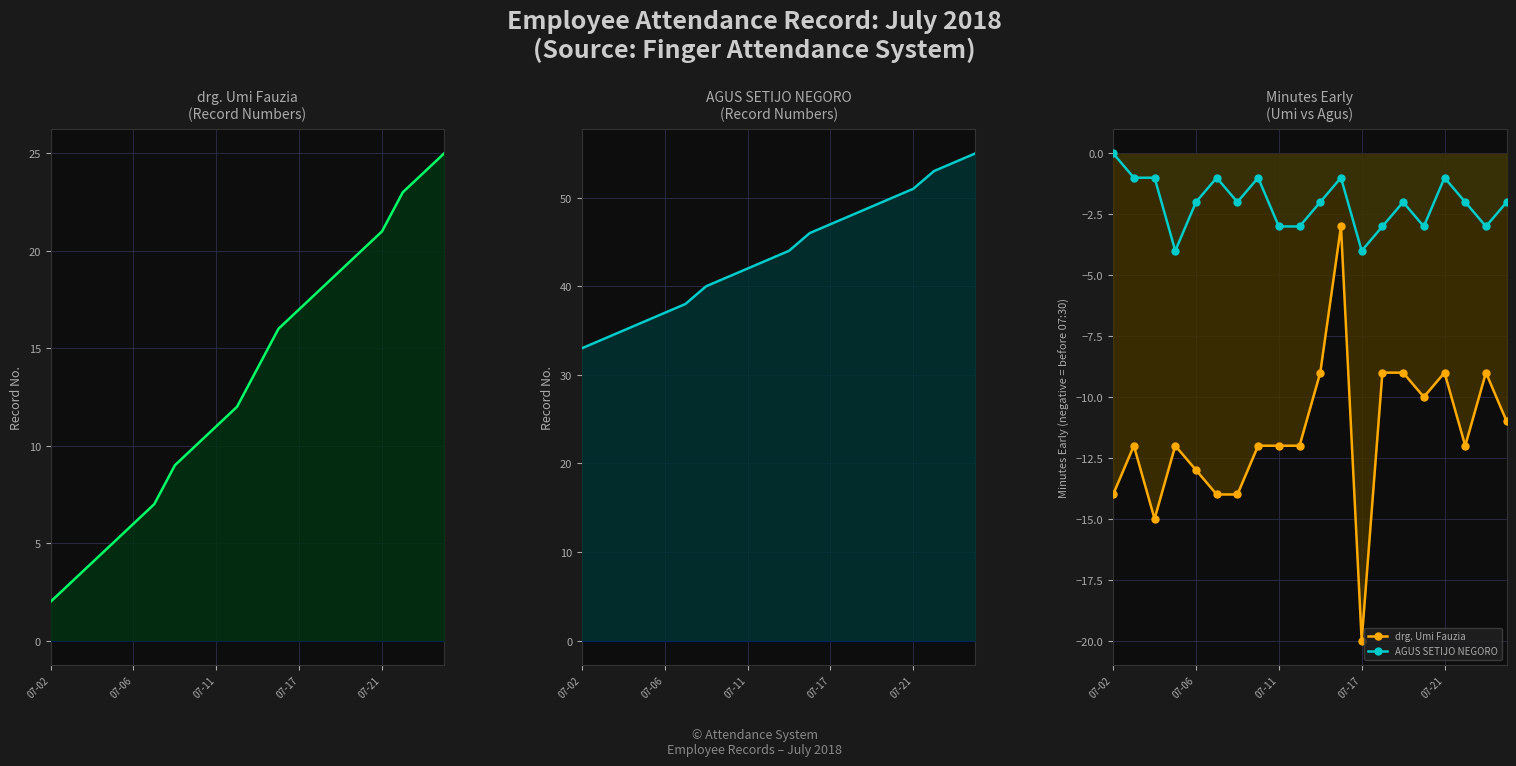

True or false: drg. Umi Fauzia has a value of -11 at 19.

True